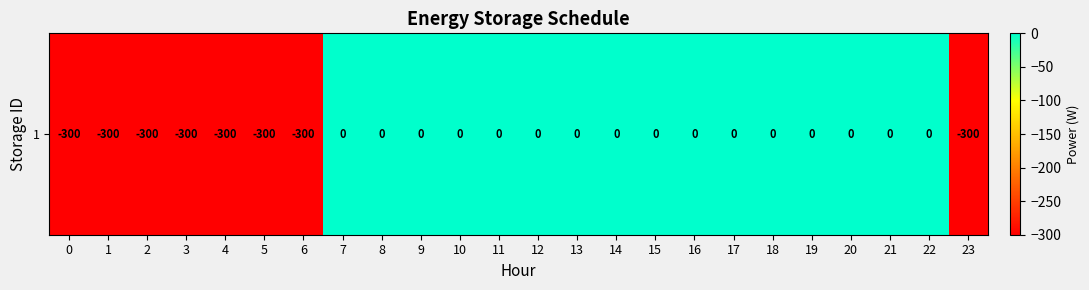

What is the change in value from 6 to 18?

+300